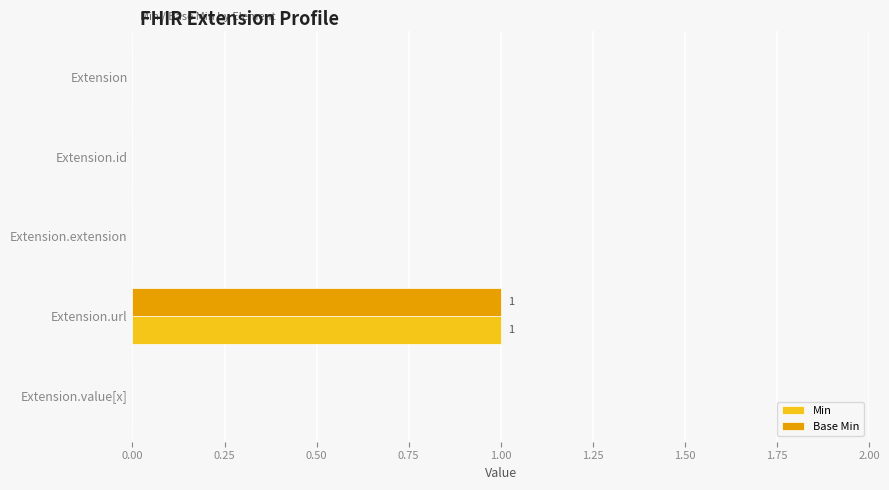

Which label corresponds to the largest value in the chart?

Extension.url